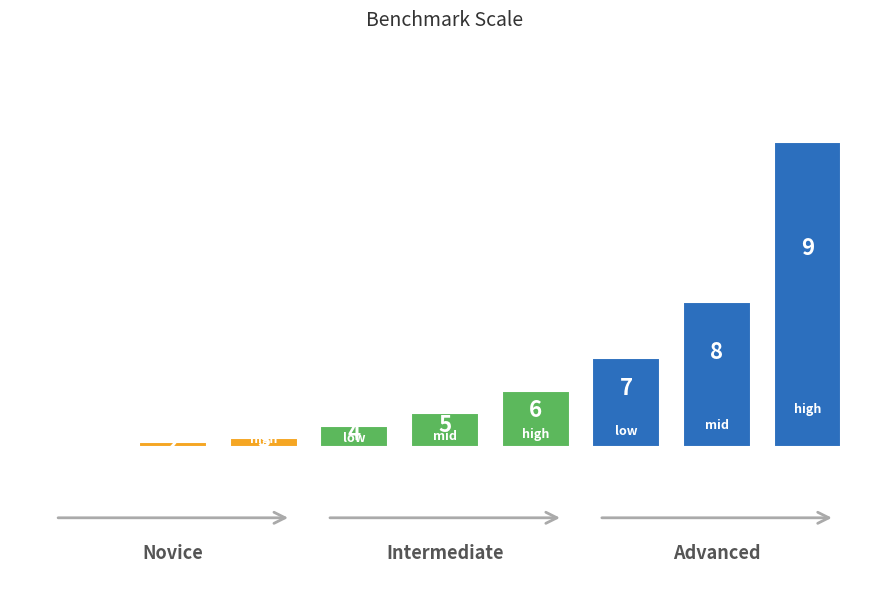

The APR series shows -80.4 at Total Completed. True or false?

False